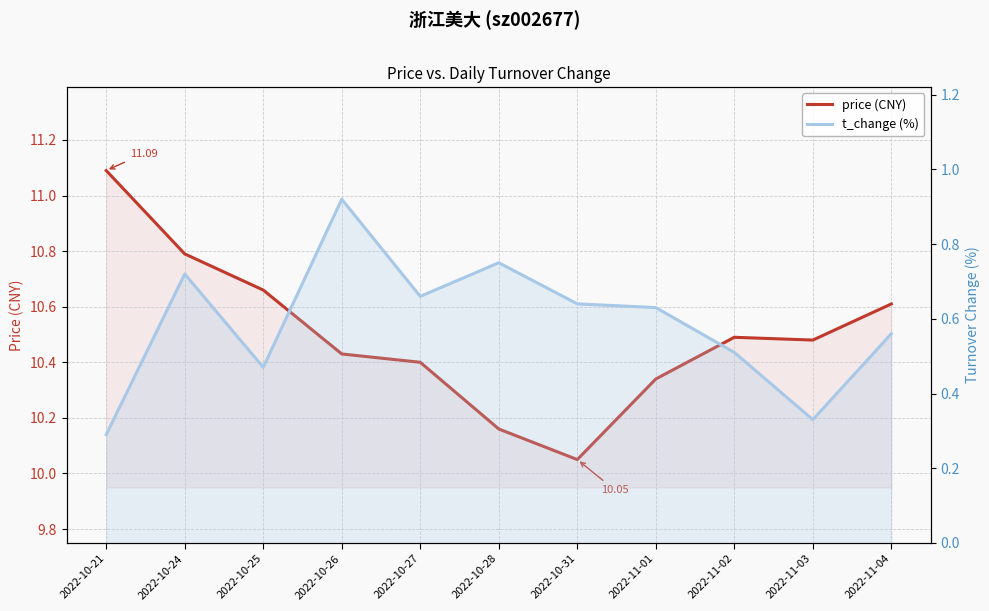

Reading left to right, list all the values displayed in this chart.

price (CNY): 2022-10-21=11.1	2022-10-24=10.8	2022-10-25=10.7	2022-10-26=10.4	2022-10-27=10.4	2022-10-28=10.2	2022-10-31=10.1	2022-11-01=10.3	2022-11-02=10.5	2022-11-03=10.5	2022-11-04=10.6
t_change (%): 2022-10-21=0.3	2022-10-24=0.7	2022-10-25=0.5	2022-10-26=0.9	2022-10-27=0.7	2022-10-28=0.8	2022-10-31=0.6	2022-11-01=0.6	2022-11-02=0.5	2022-11-03=0.3	2022-11-04=0.6